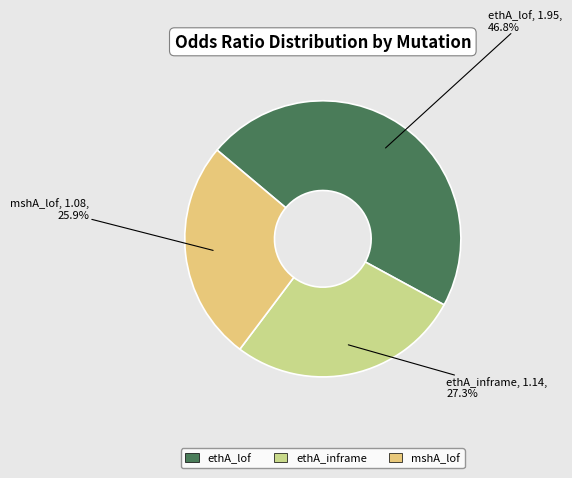

Does ethA_inframe account for over 50% of the chart?

No